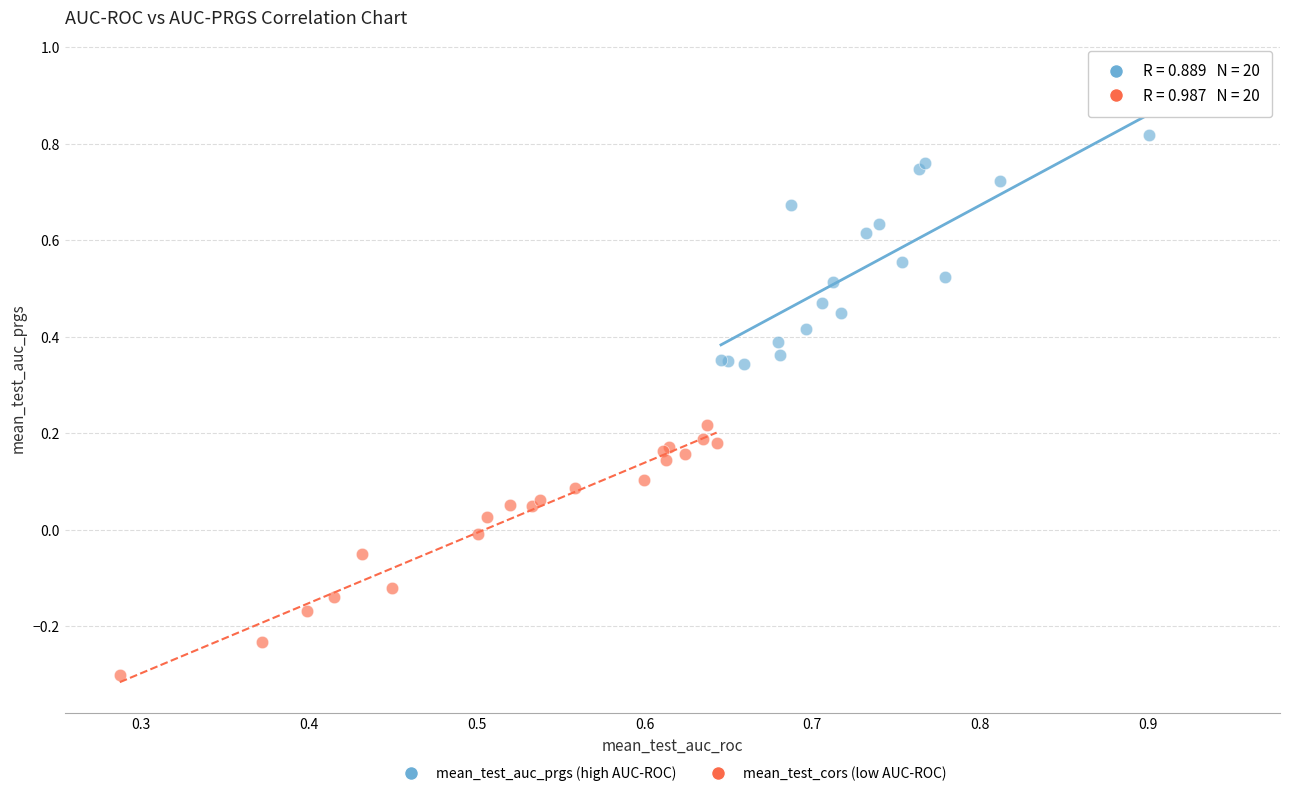

Which series has the largest Y range (max minus min)?

mean_test_auc_prgs (high AUC-ROC)